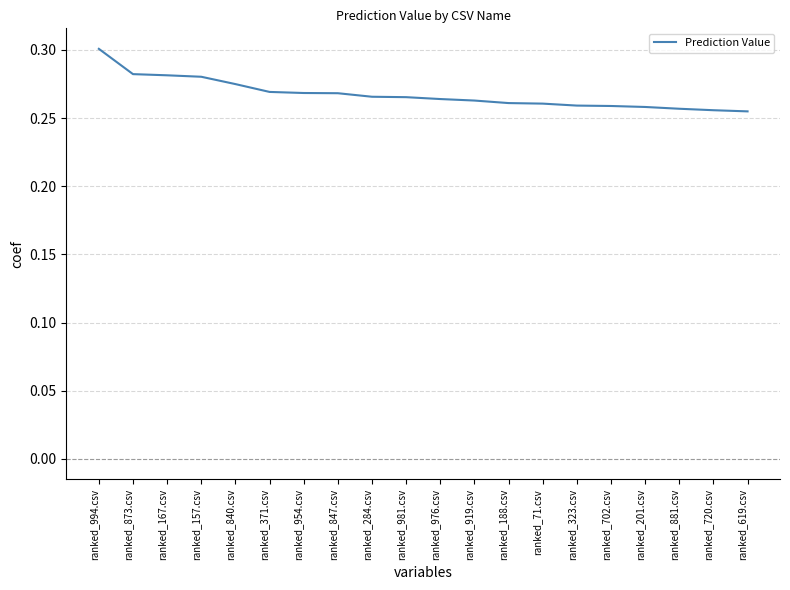

Which label corresponds to the largest value in the chart?

ranked_994.csv